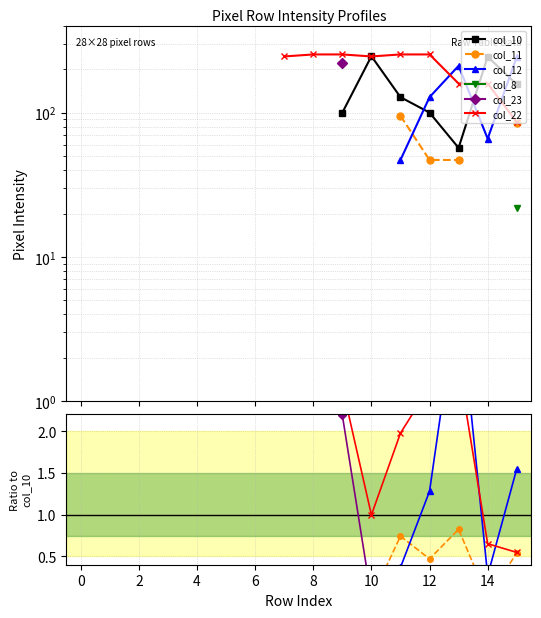

What are all the series names shown in the legend?

col_10, col_11, col_12, col_8, col_23, col_22